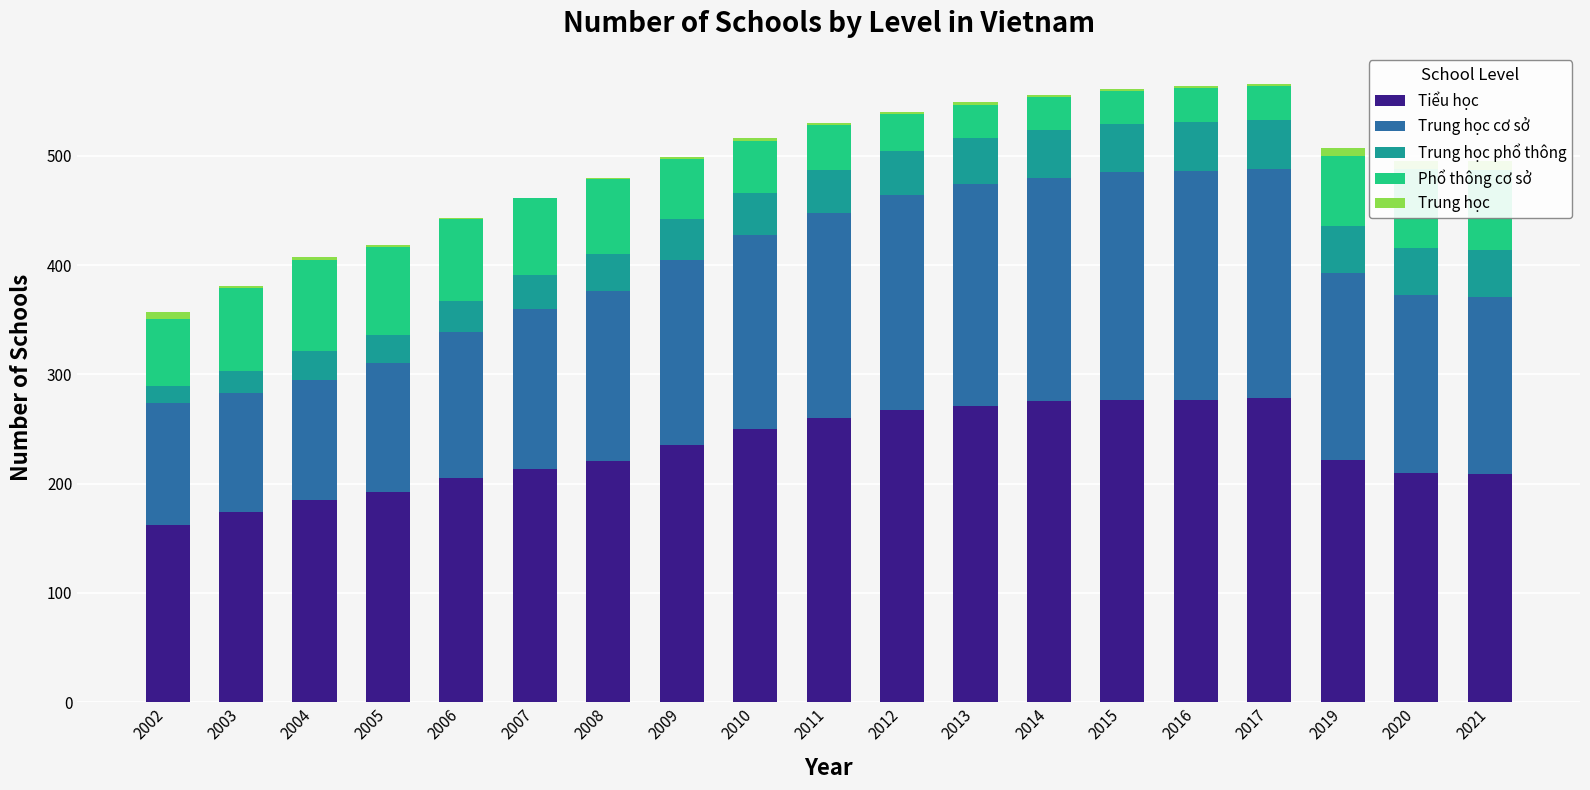

List the series in order of their peak value, lowest first.

Trung học, Trung học phổ thông, Phổ thông cơ sở, Trung học cơ sở, Tiểu học